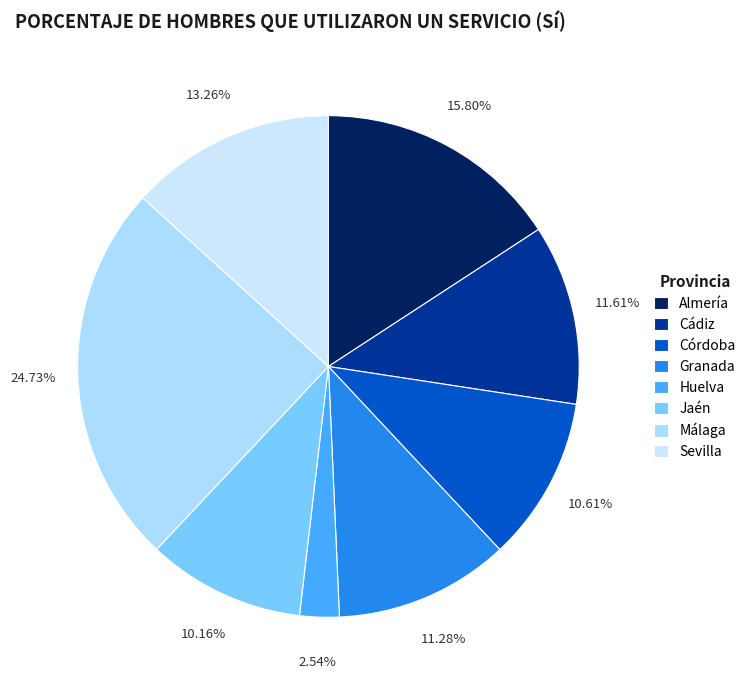

The Málaga slice represents 30% of the pie. True or false?

False